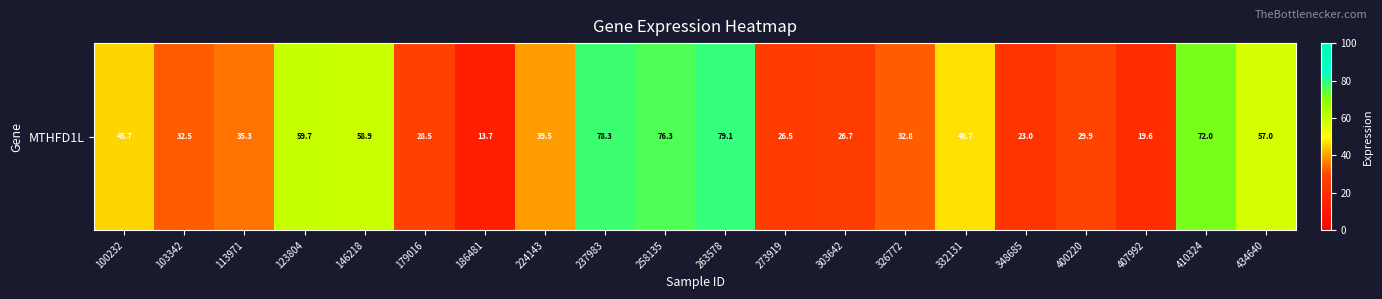

Count the number of data series in this chart.

1